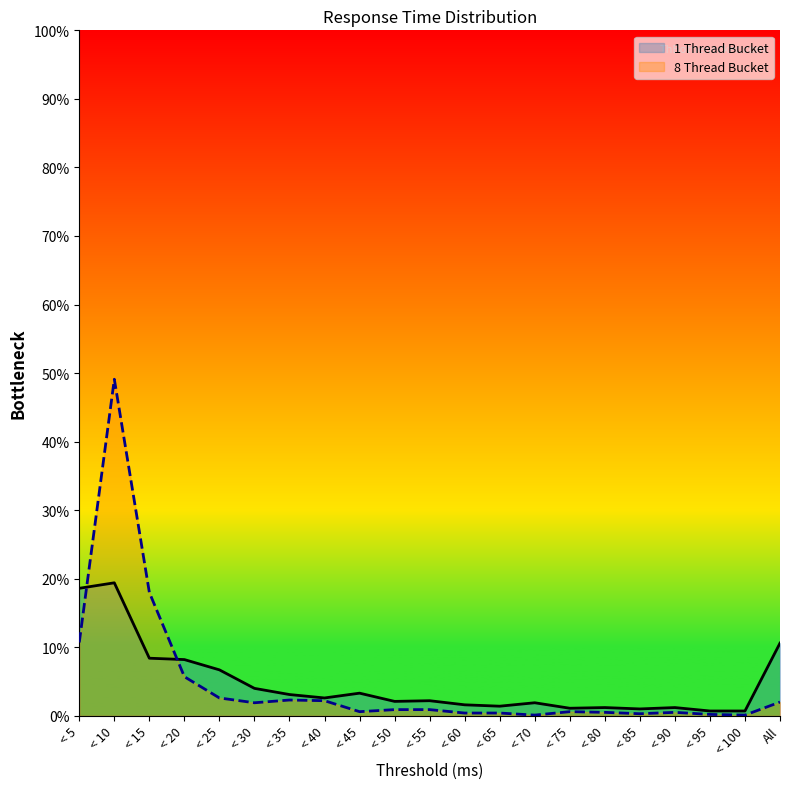

At how many categories does at least one series exceed 43?

1